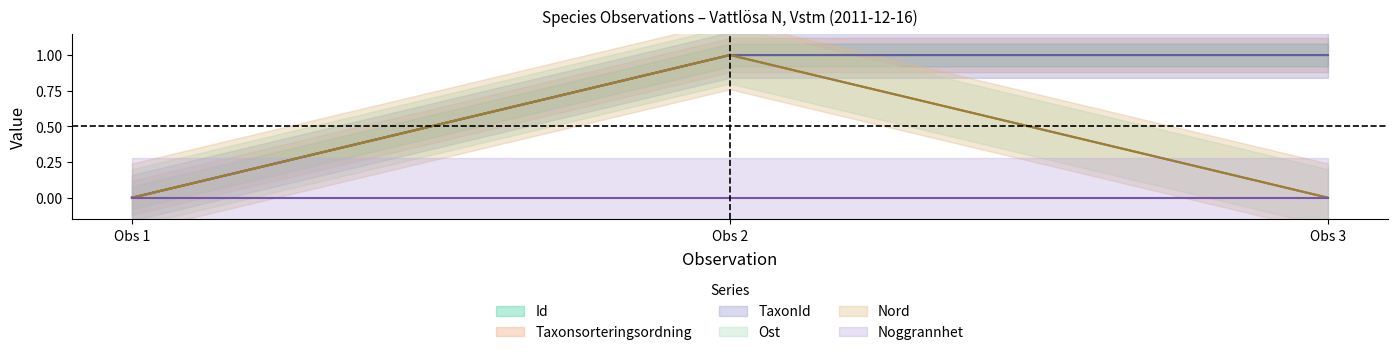

Is this an area chart (filled region under the line)?

No